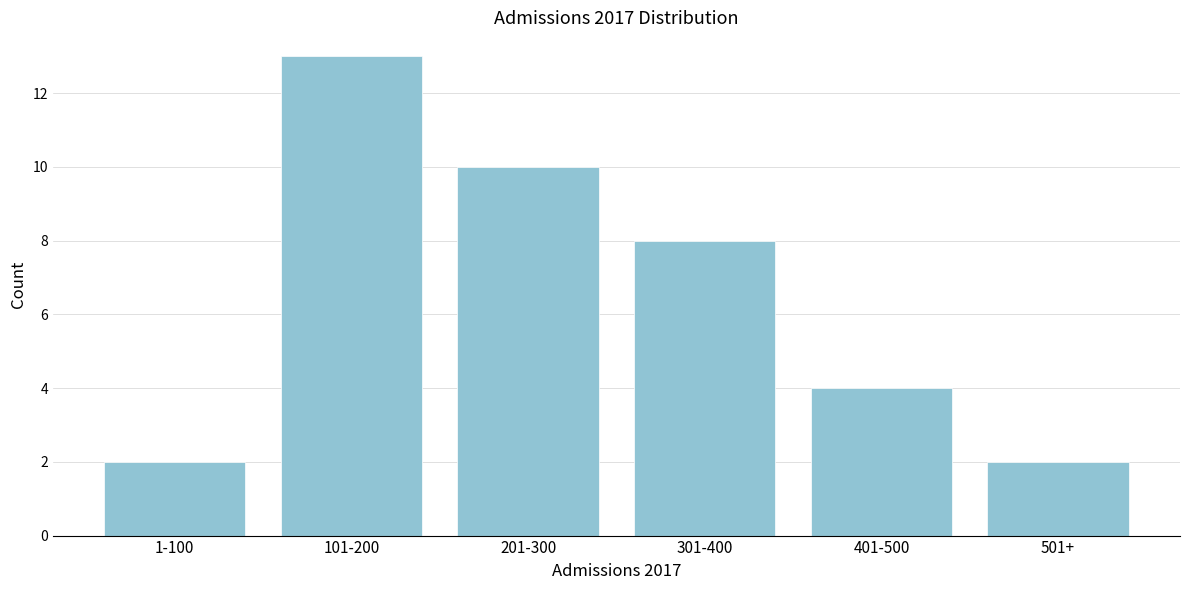

Reading left to right, list all the values displayed in this chart.

2	13	10	8	4	2